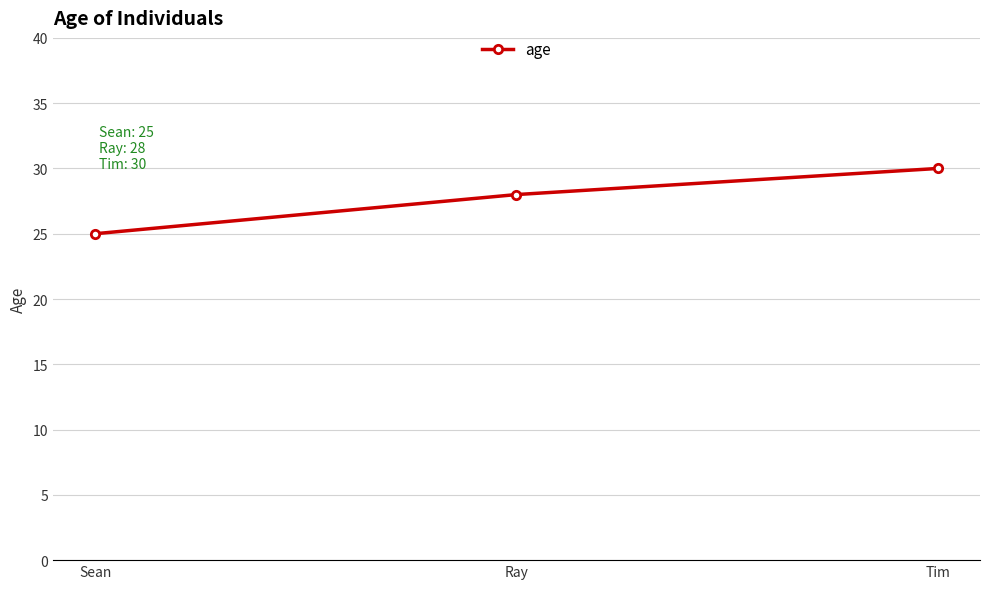

Reading left to right, extract all data points from this chart.

Sean=25	Ray=28	Tim=30